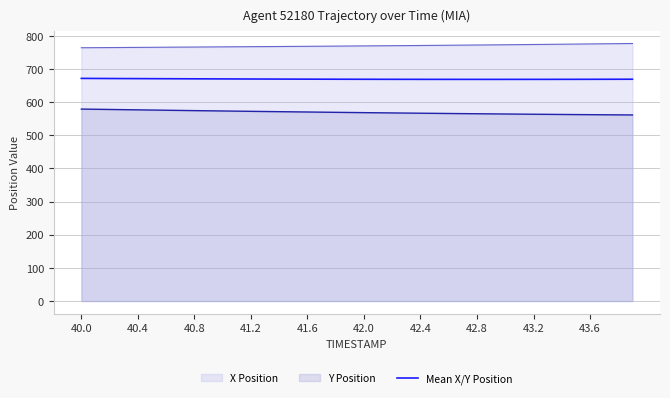

Reading left to right, extract all data points from this chart.

671.6	671.4	671.3	671.1	670.9	670.8	670.6	670.5	670.3	670.2	670.0	669.9	669.8	669.7	669.5	669.4	669.3	669.2	669.1	669.1	669.0	668.9	668.8	668.8	668.7	668.7	668.7	668.7	668.6	668.6	668.7	668.7	668.7	668.7	668.8	668.8	668.9	669.0	669.0	669.1